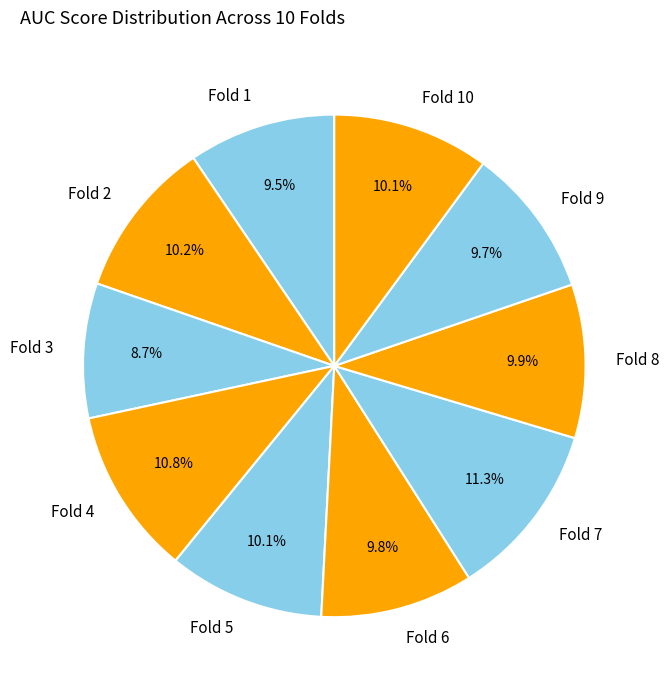

Is there a majority slice in this chart?

No